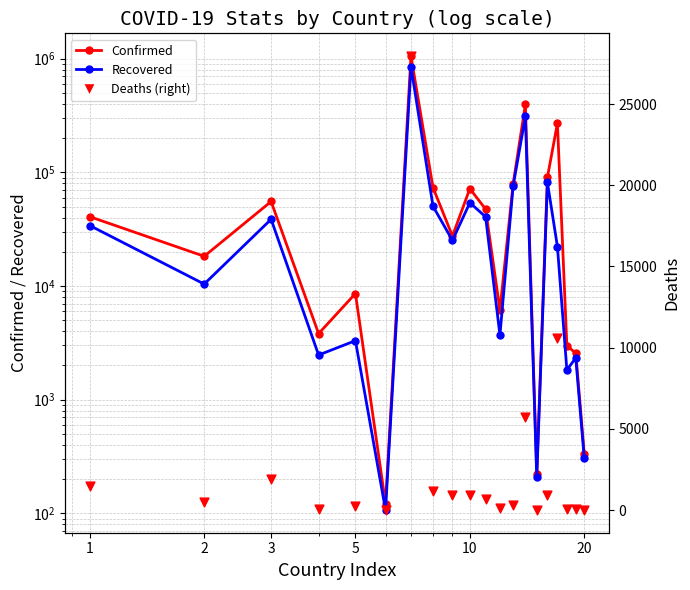

Which series contains the highest Y value?

Confirmed